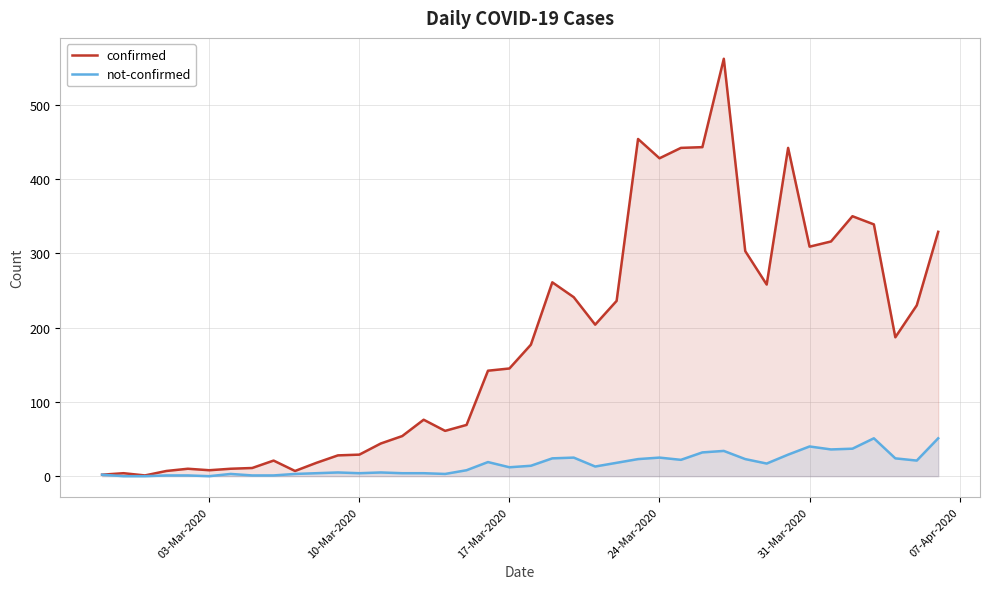

Between 10-Mar-2020 and 24-Mar-2020, which series saw the biggest shift?

confirmed